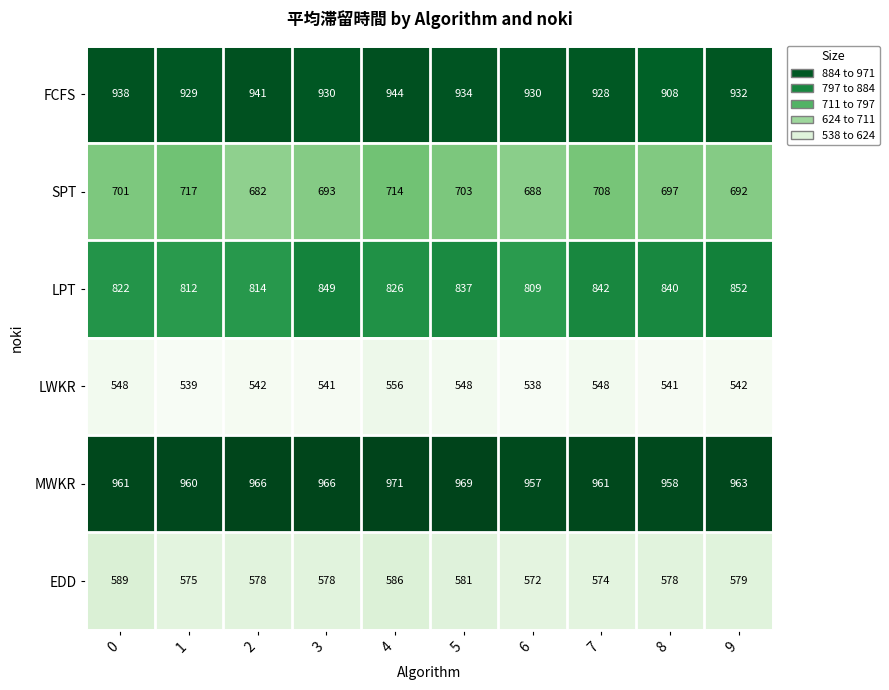

What is the difference between the highest and lowest values at 3?

425